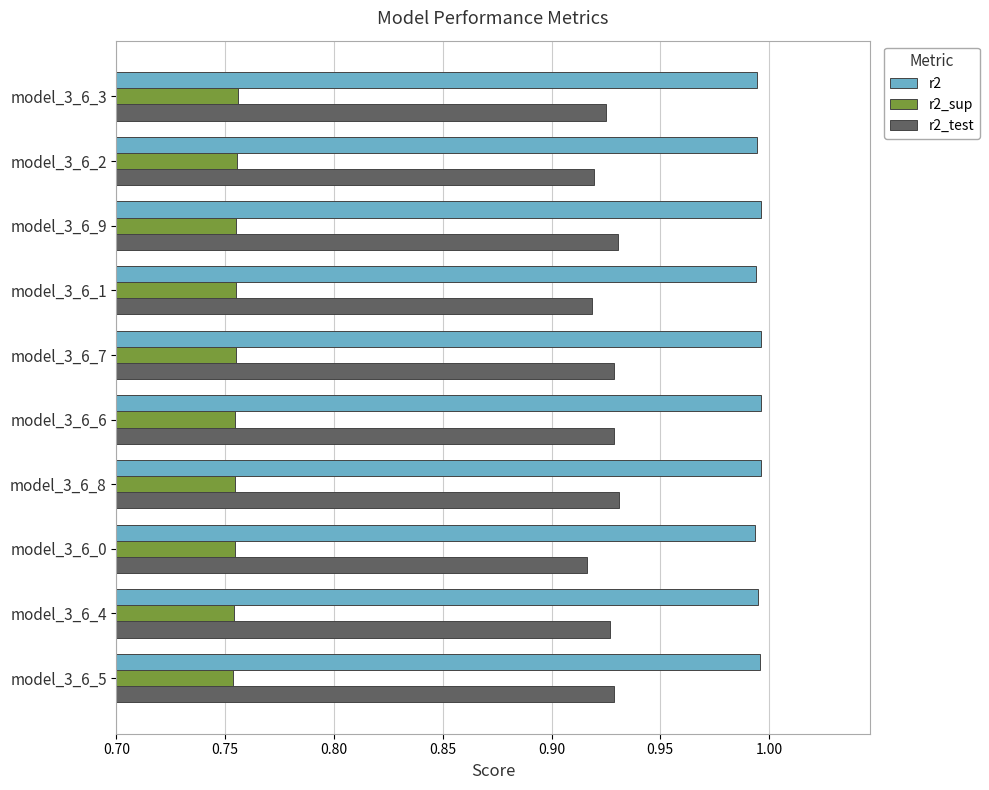

Rank the series by their maximum value, from highest to lowest.

r2, r2_test, r2_sup